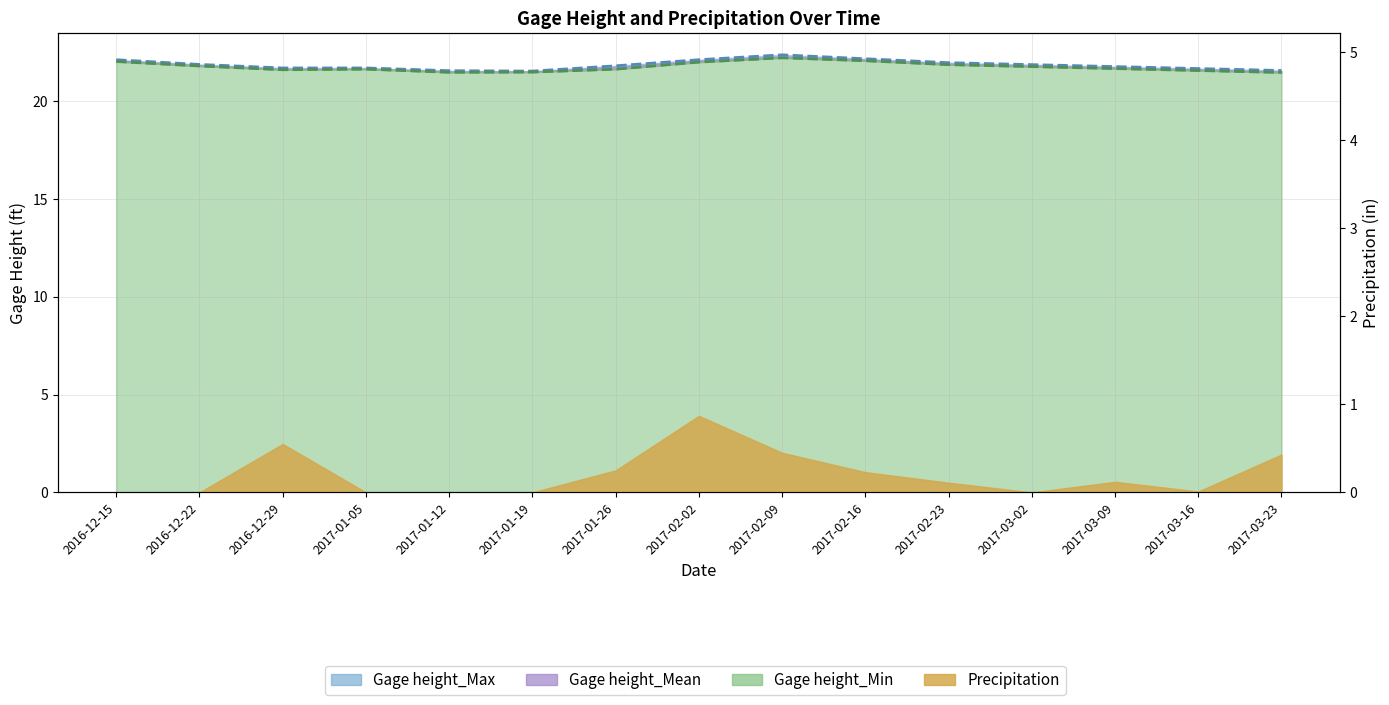

What is the label of the 7th point from the left?

2017-01-26